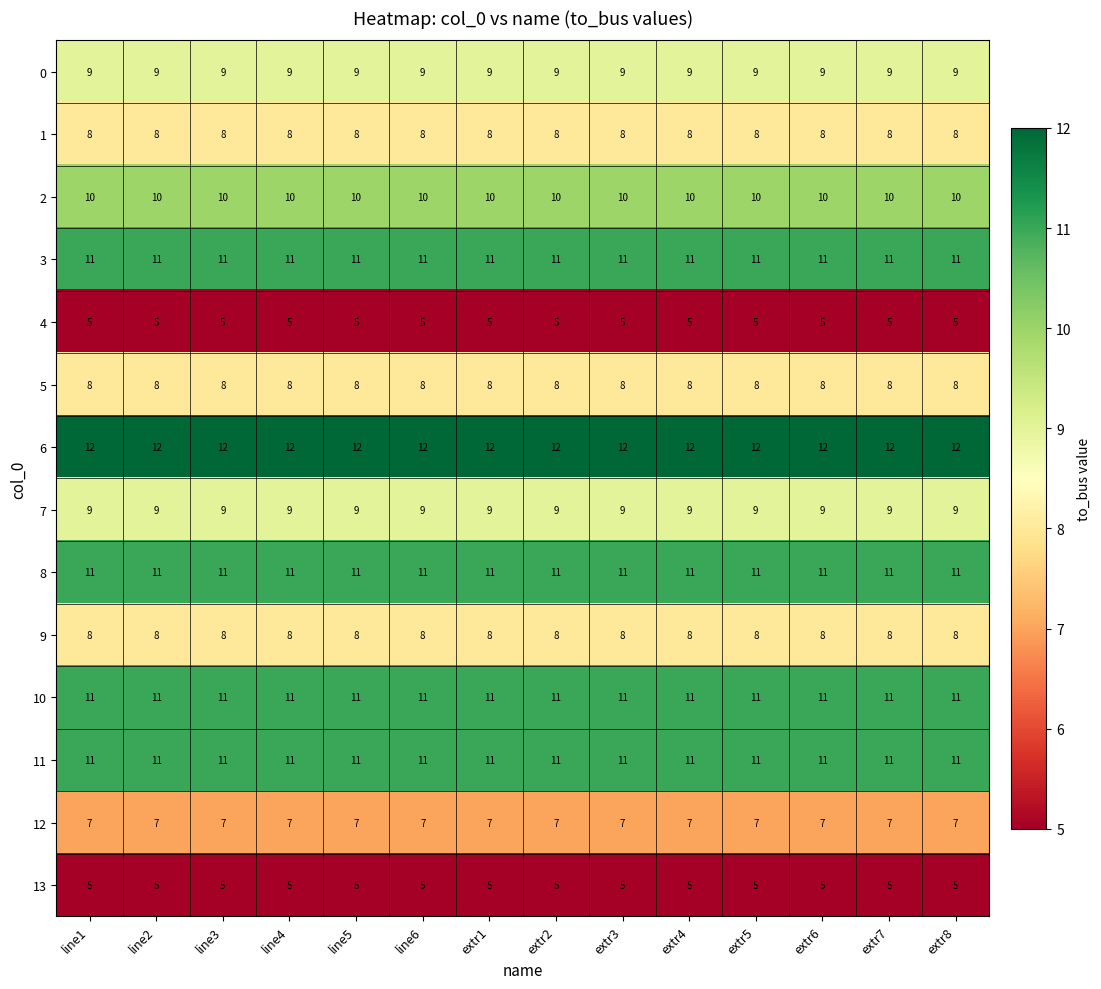

What is the average value of the 11 series?

11